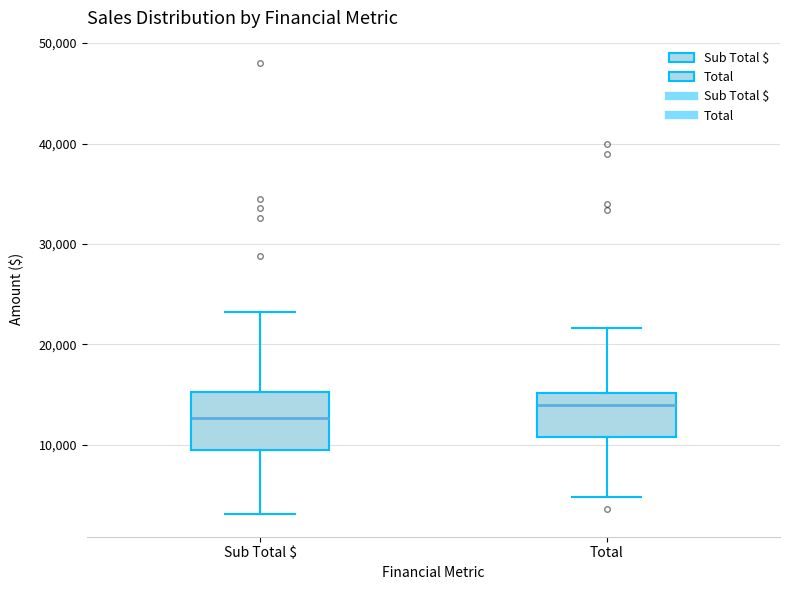

Reading left to right, transcribe this box plot: for each box, give where its median line is, the range the box spans, and where its two whiskers end, as read against the y-axis. The values are not printed on the chart, so give them approximately, as read against the axis.

Sub Total $: median 13000, box 9000 to 15000, whiskers 3000 to 23000
Total: median 14000, box 11000 to 15000, whiskers 5000 to 22000